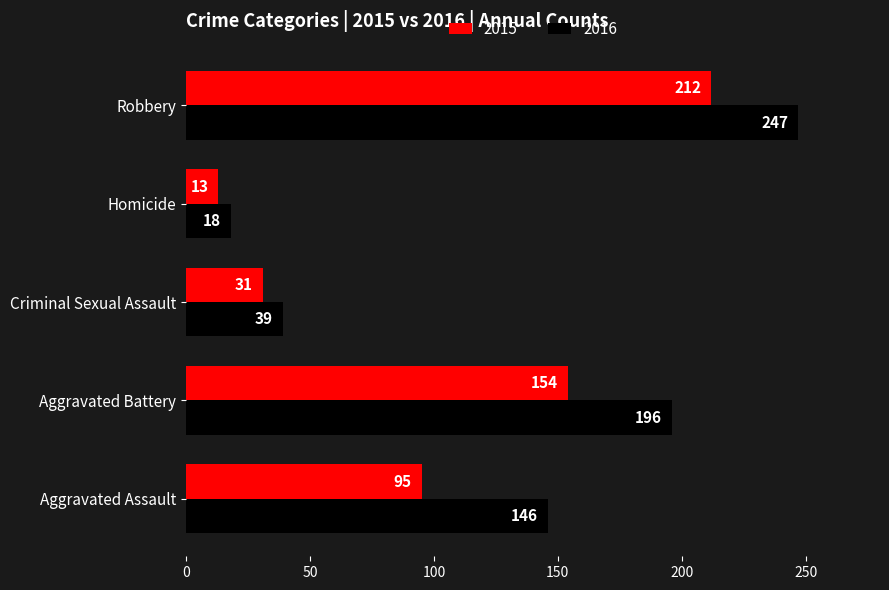

Which series has the largest range (max minus min)?

2016